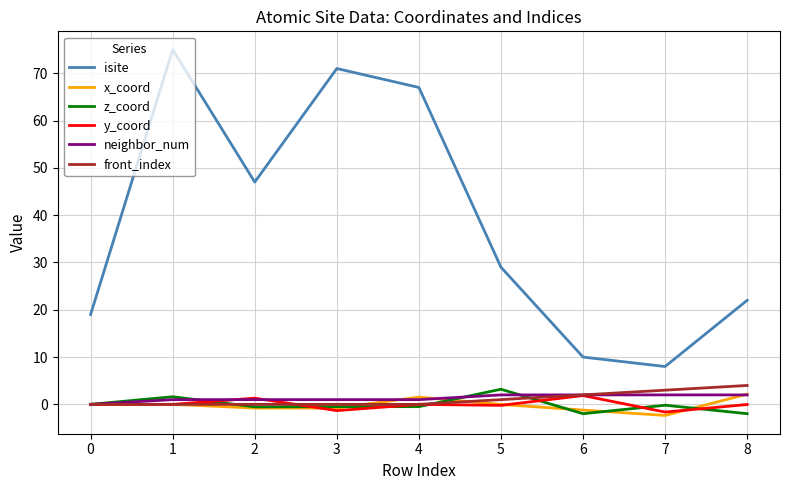

True or false: isite and z_coord cross at least once.

False